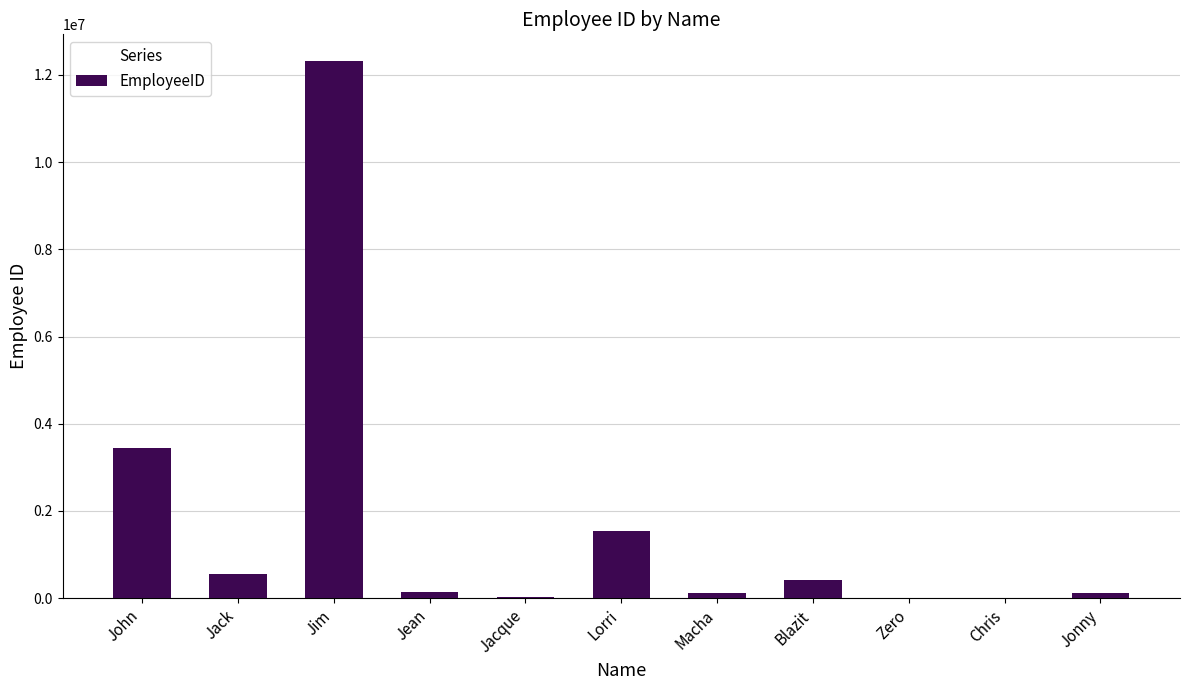

Where is the data nearest to the value 6158151?

John